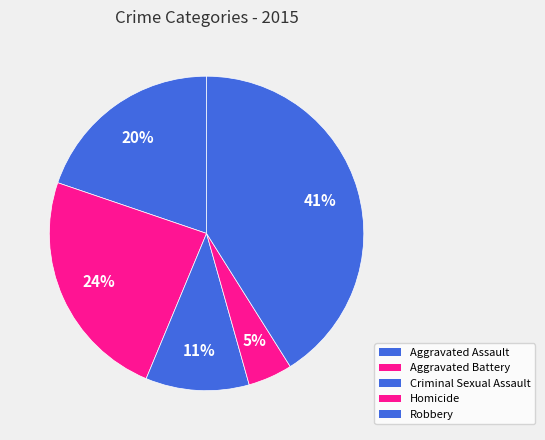

To the nearest percent, what is the average slice percentage?

20%